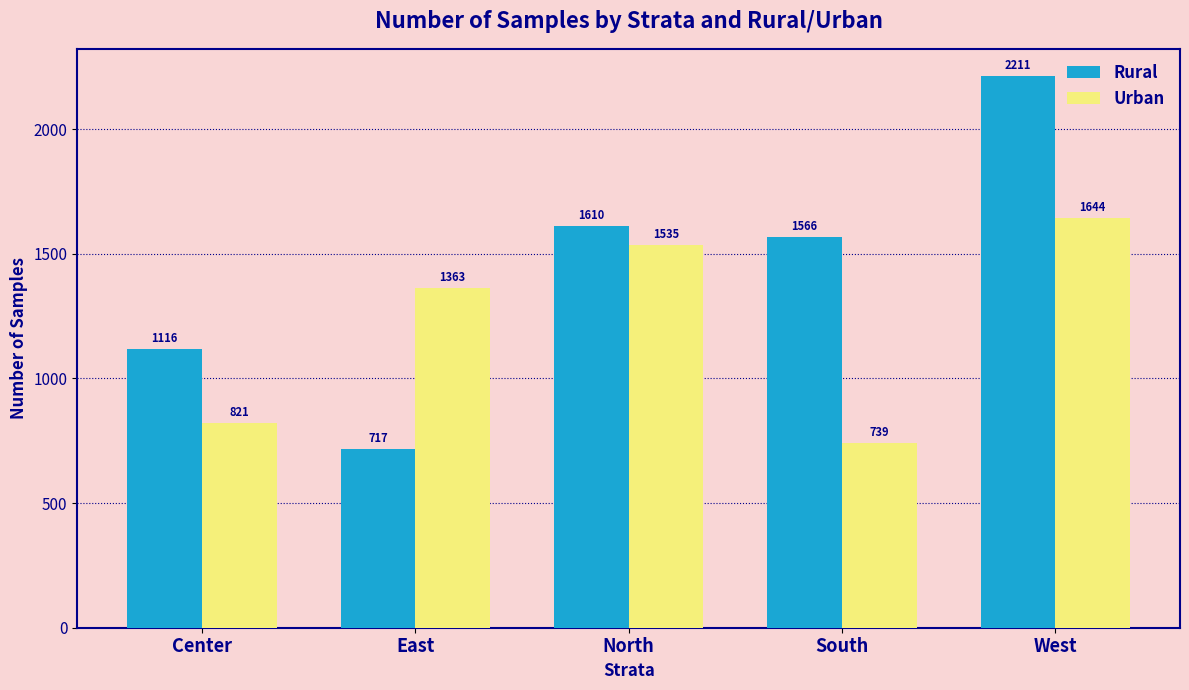

What is the average value of the Urban series?

1220